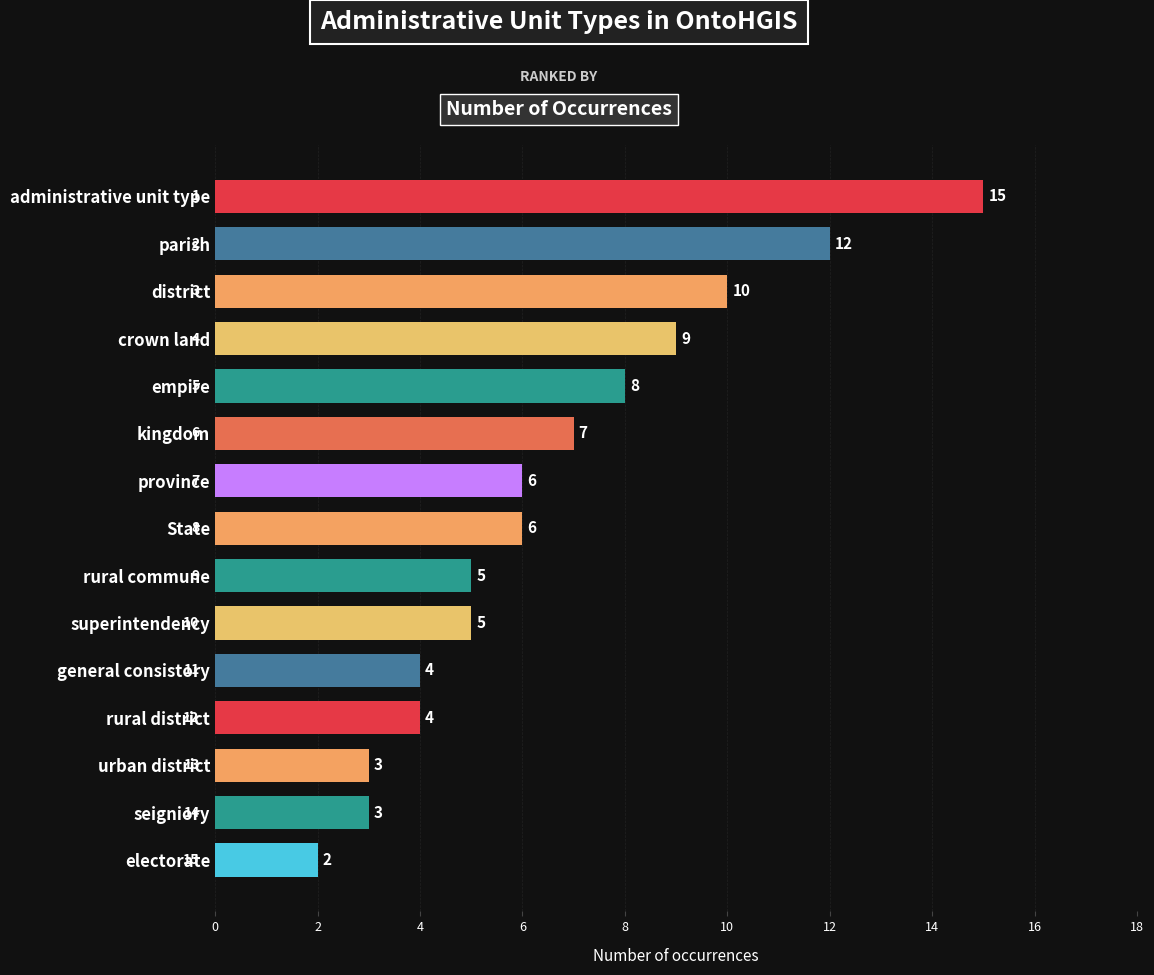

What is the difference between the second highest and minimum values?

10